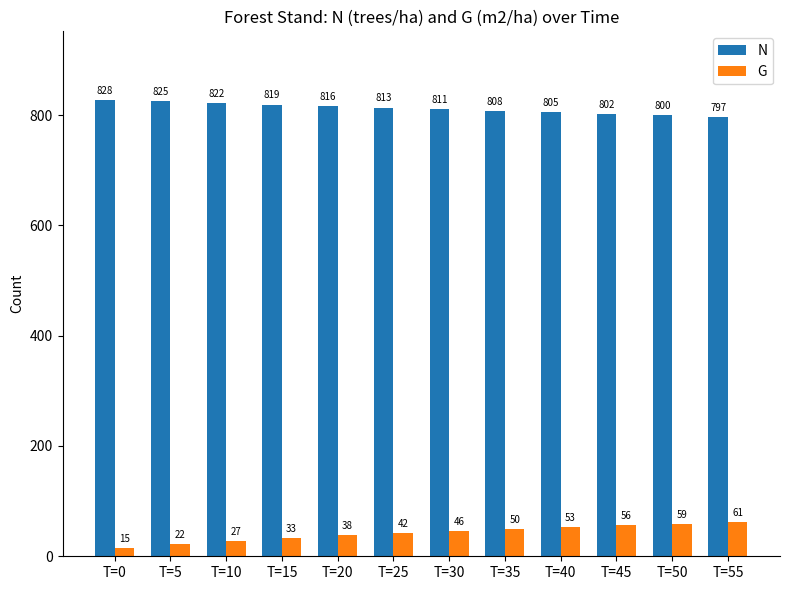

Which series has the largest range (max minus min)?

G